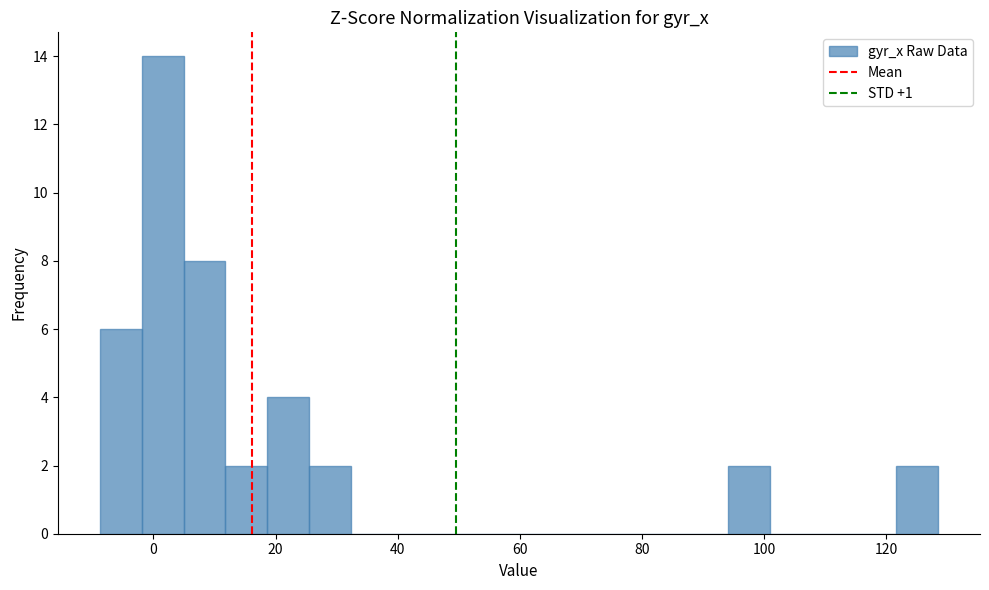

Read against the x-axis, roughly where is the centre of the tallest bar?

2